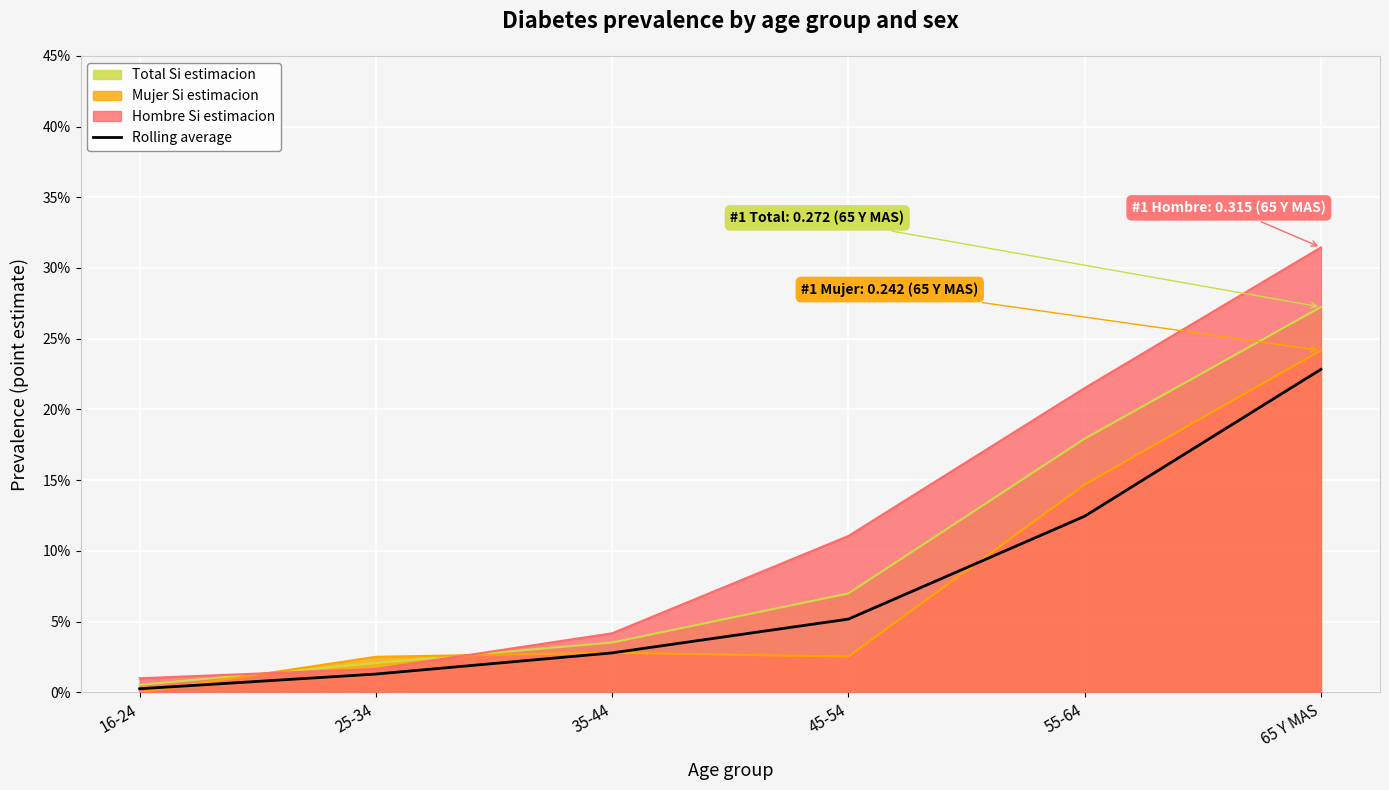

List the labels in order of value, smallest first.

16-24, 25-34, 35-44, 45-54, 55-64, 65 Y MAS